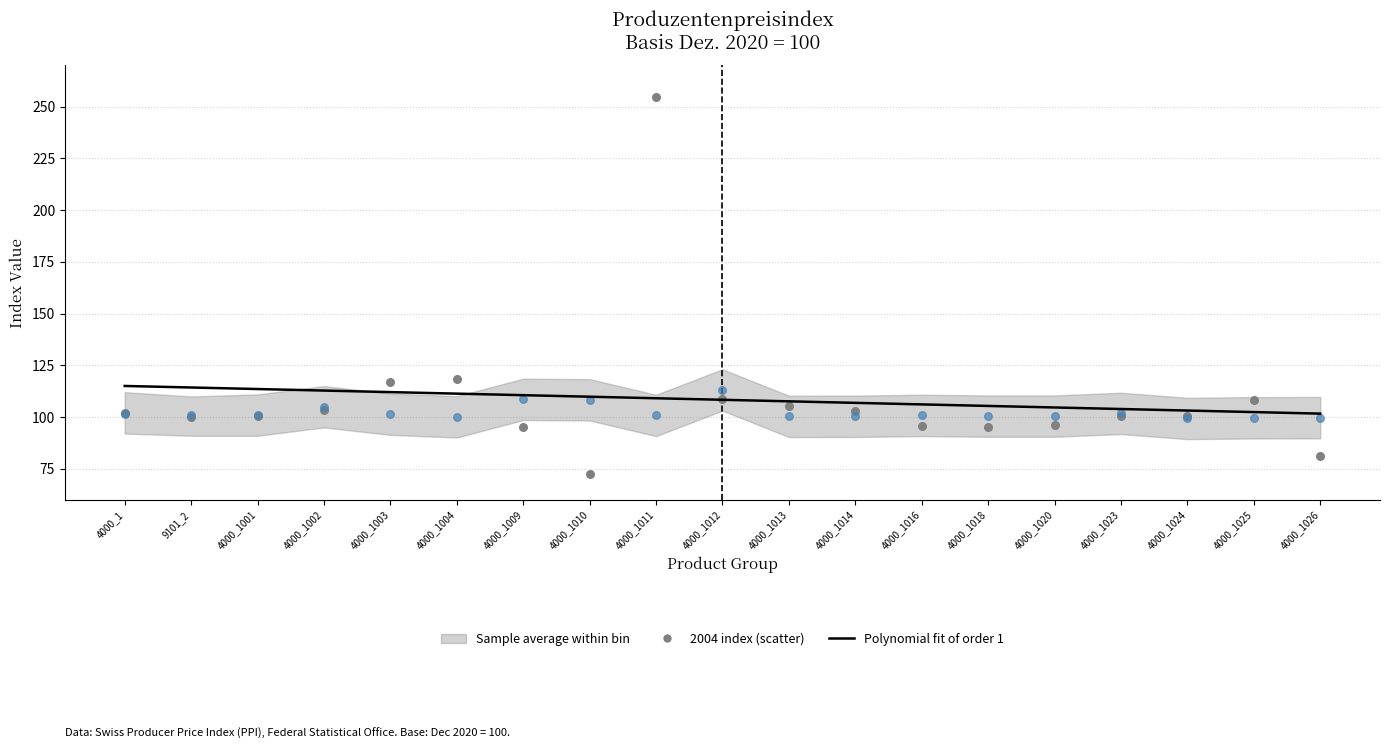

At how many categories does at least one series exceed 83?

19